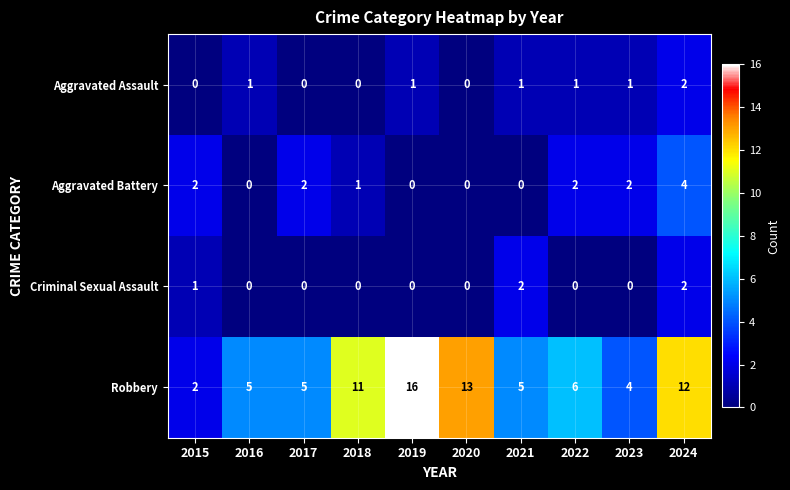

What is the total value across all series at 2024?

20